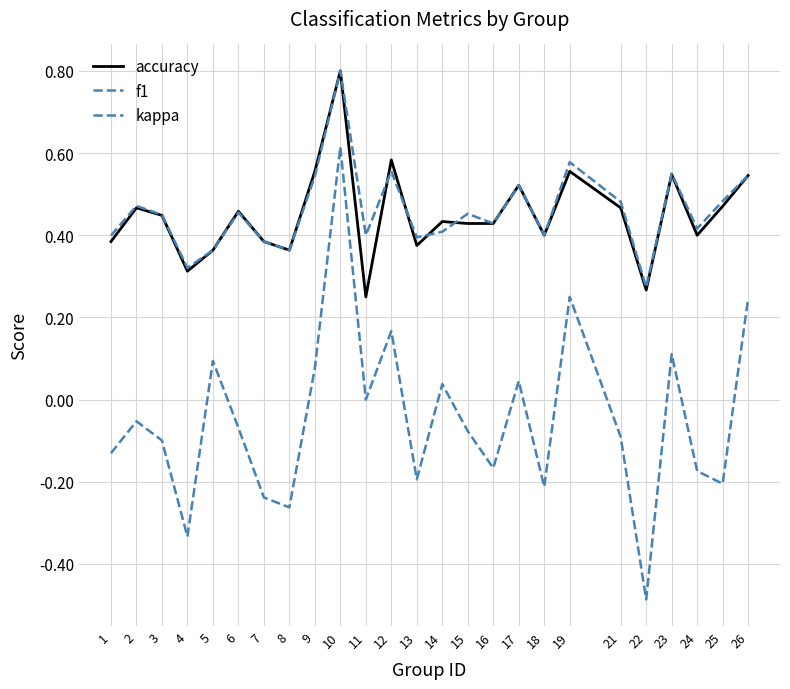

Does the chart display data point markers on the line(s)?

No